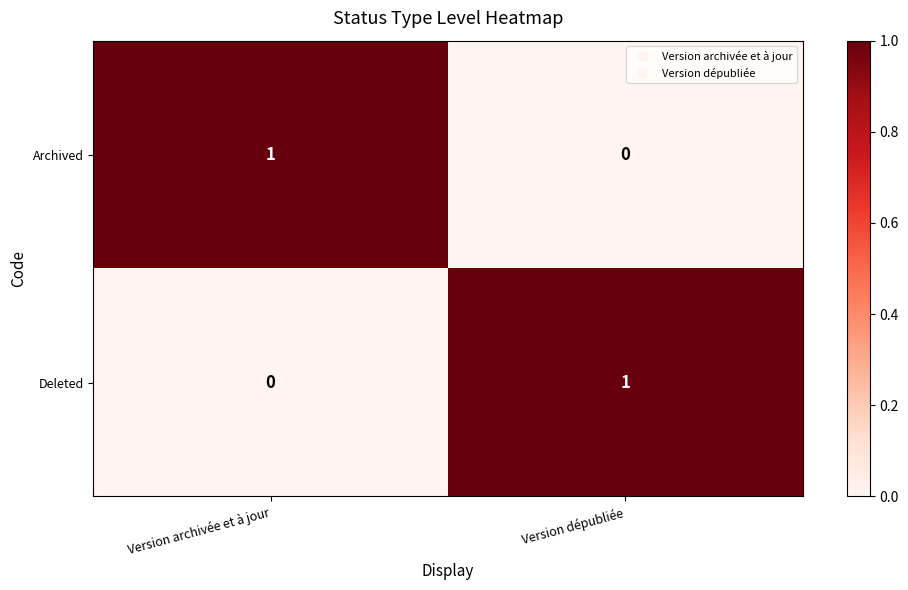

What is the greatest value displayed?

1